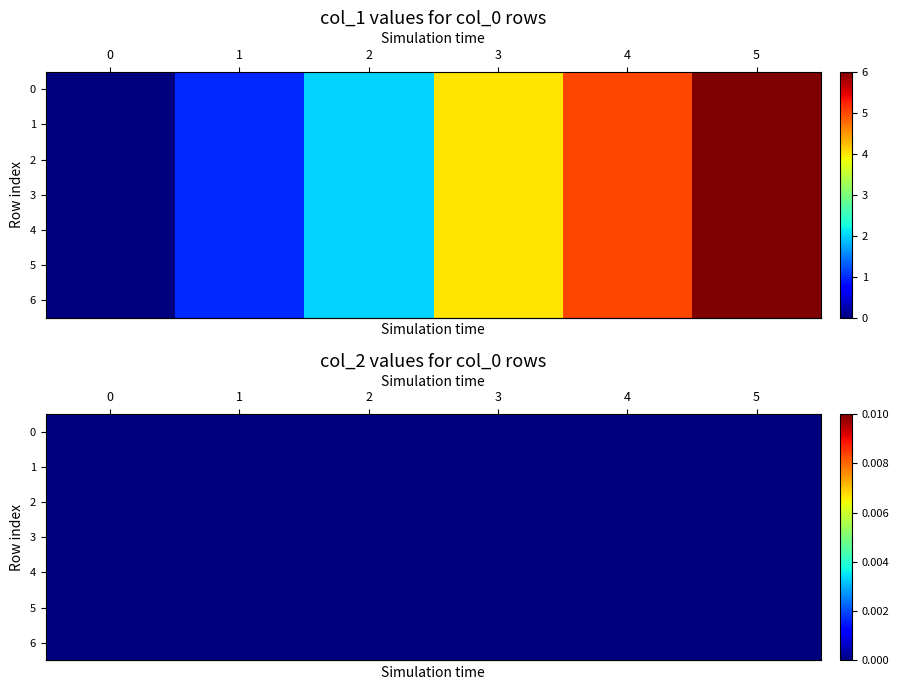

Rank the series by their maximum value, from highest to lowest.

5, 4, 3, 2, 1, 0